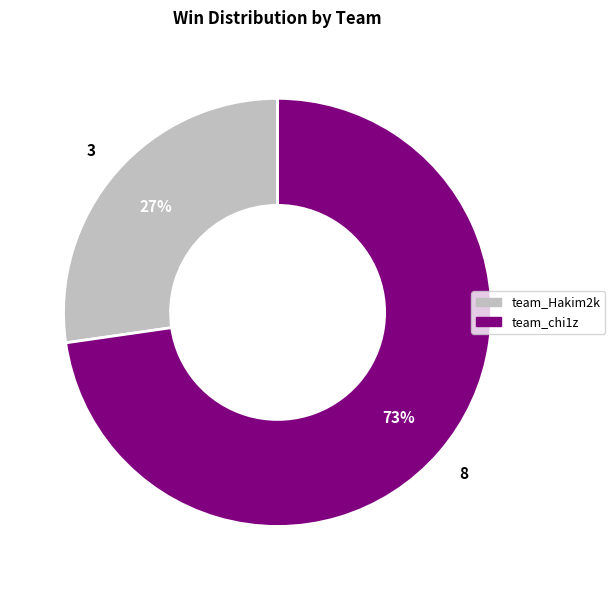

Count the number of slices in the pie.

2